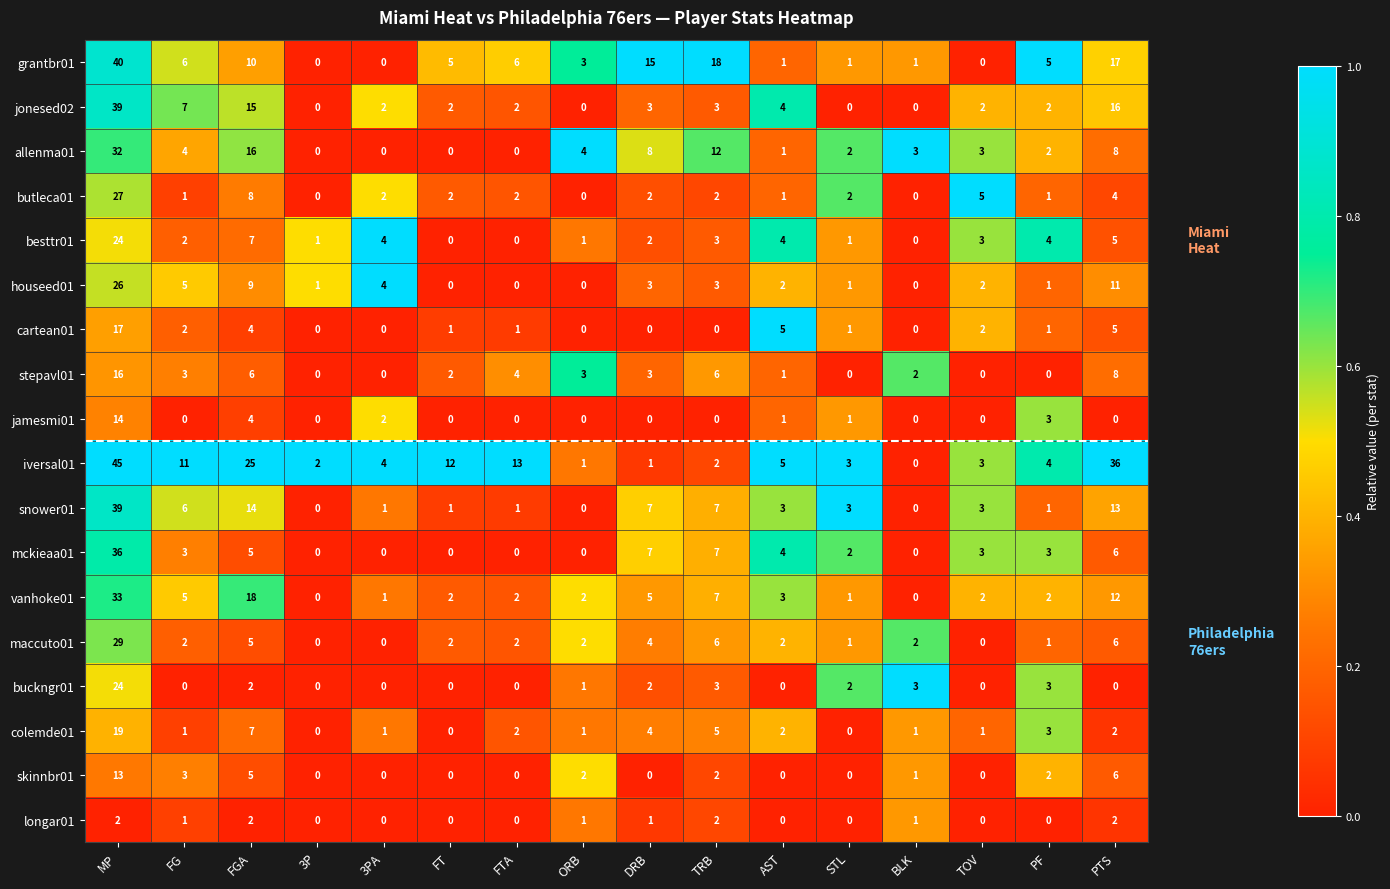

What is the difference between the maximum and minimum values in the allenma01 series?

32